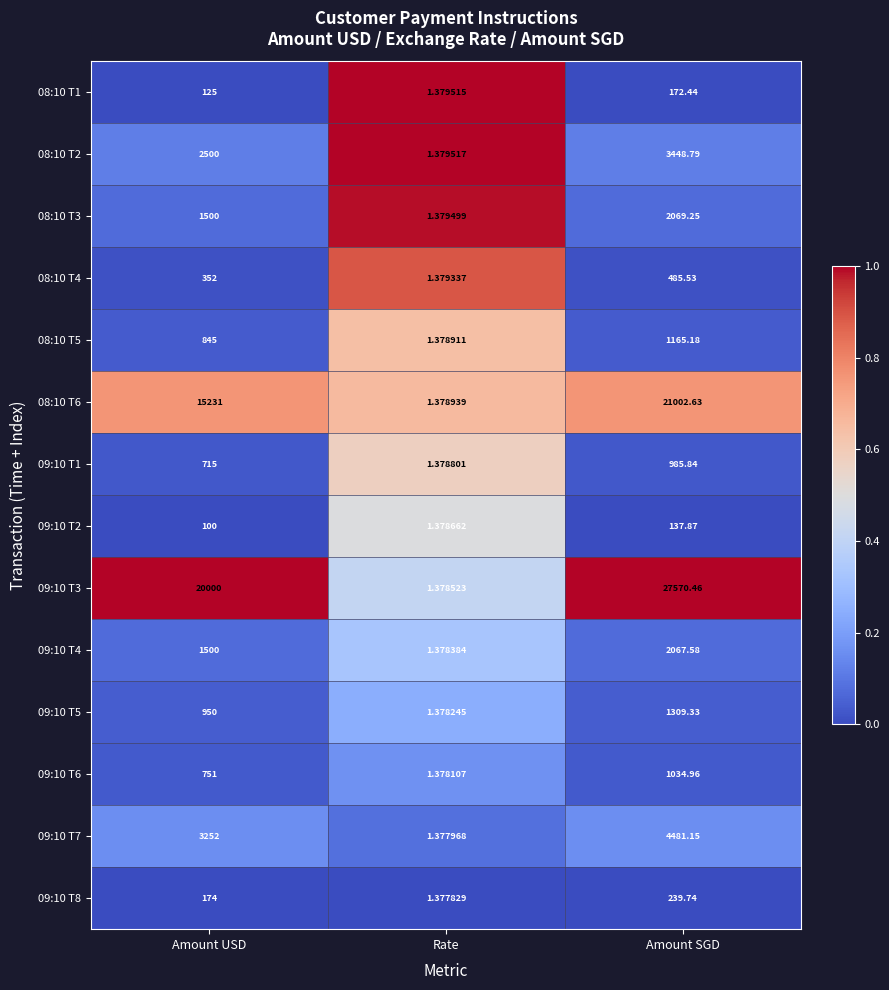

How many data points does each series have?

3